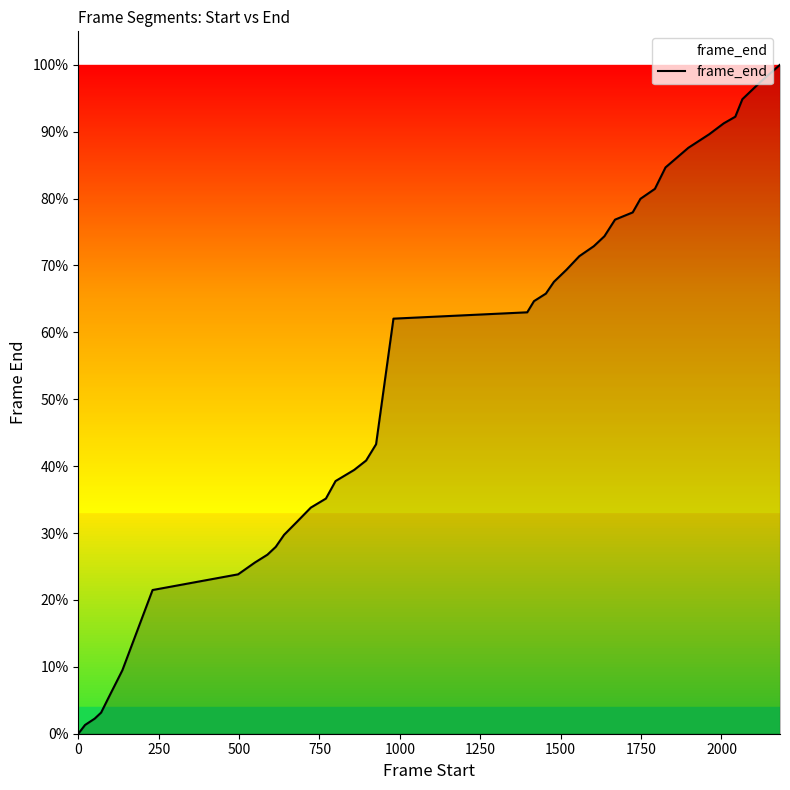

Is this an area chart (filled region under the line)?

Yes